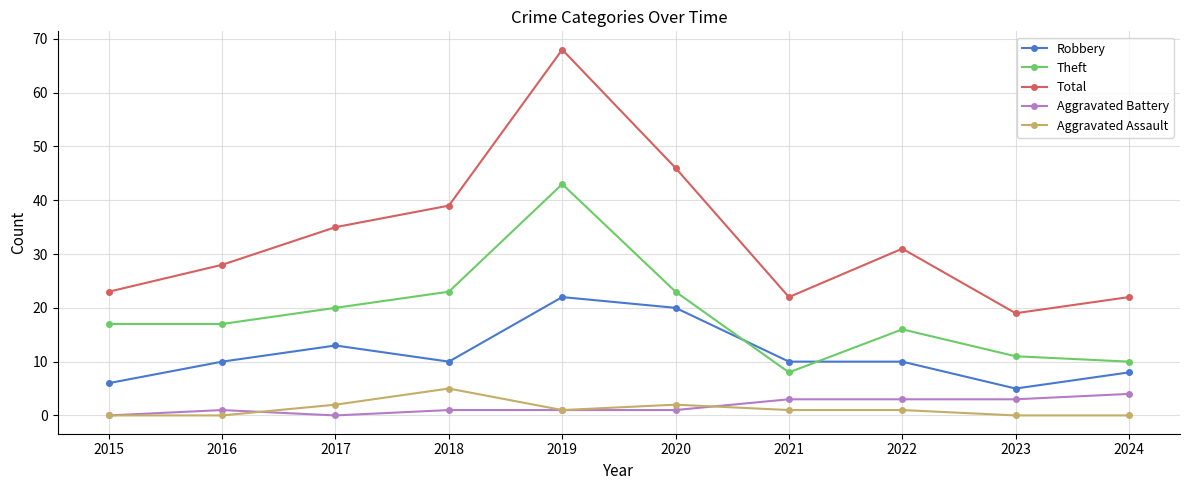

At which category is the sum across all series the highest?

2019